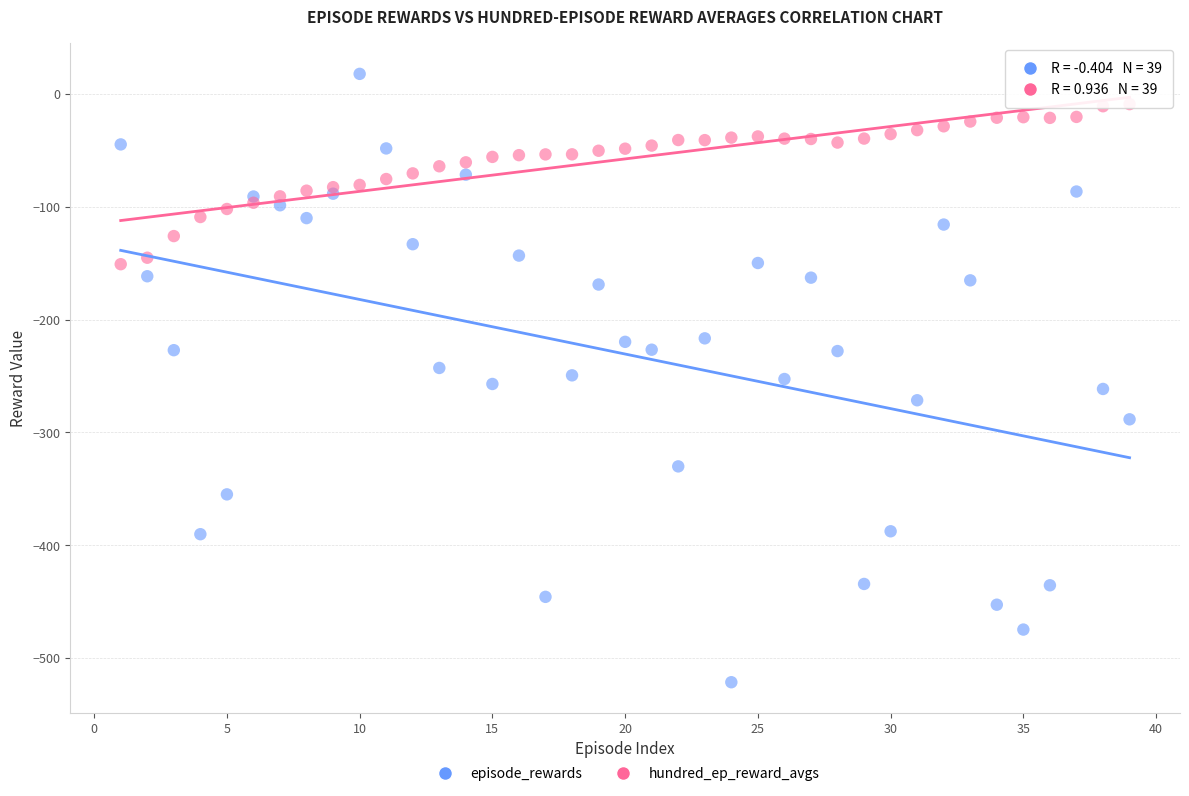

Which series reaches the minimum Y coordinate?

episode_rewards